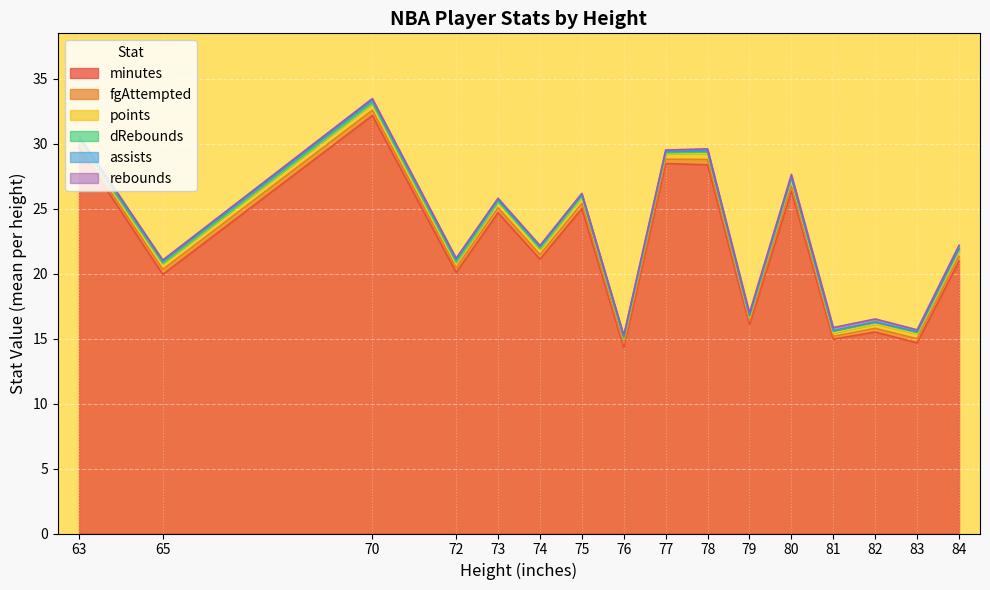

At which label does minutes reach its peak?

70